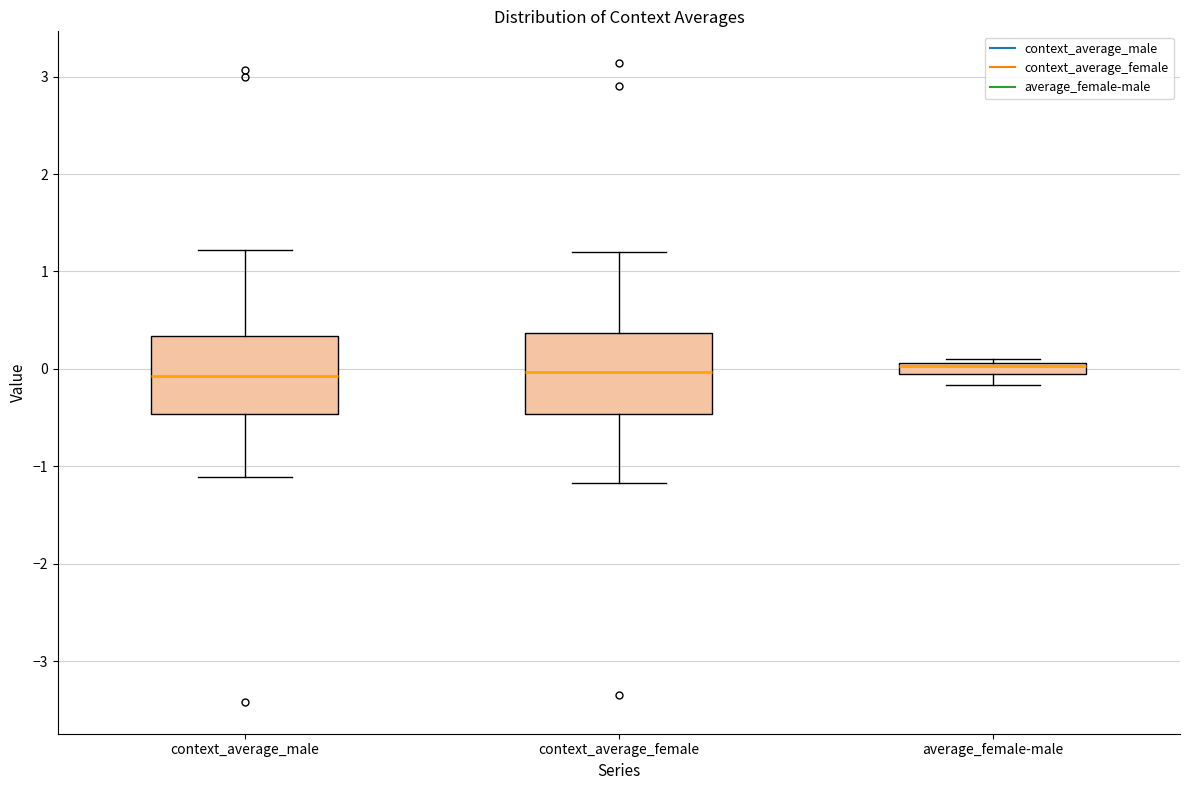

Where does the upper whisker of the box for context_average_male end on the y-axis? The values are not printed on the chart, so give them approximately, as read against the axis.

1.2